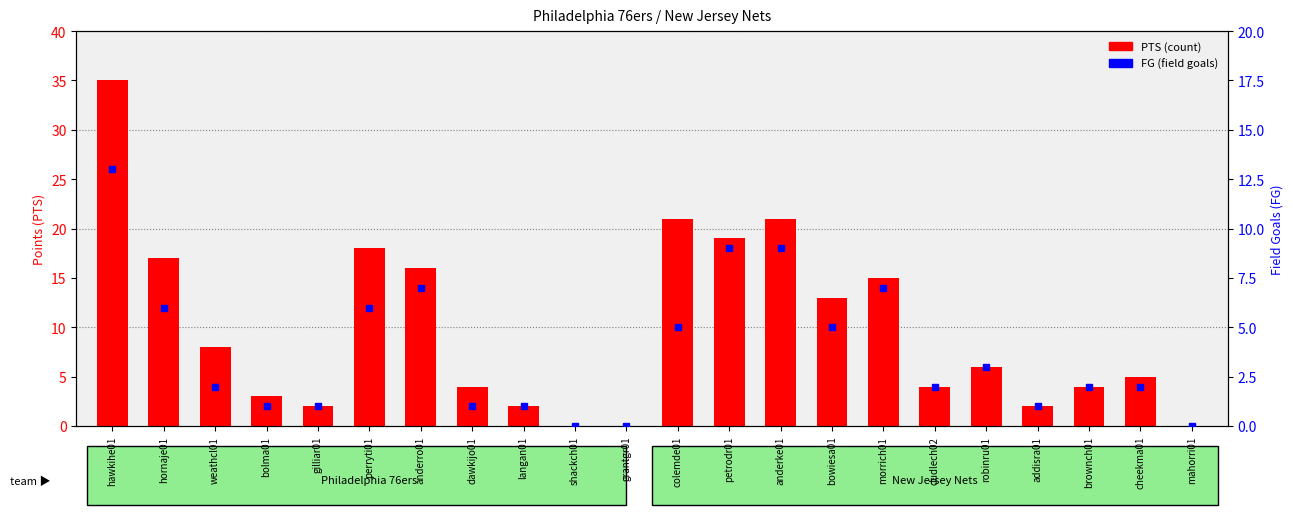

What is the approximate value of PTS (count) at robinru01, to the nearest 5?

5